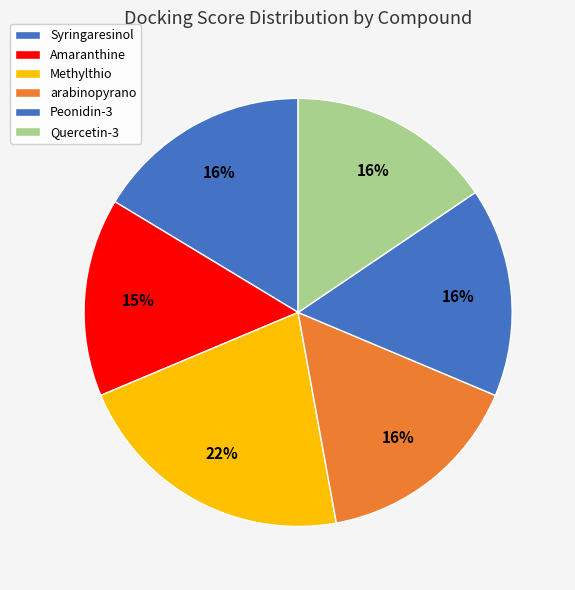

How many segments does this pie chart have?

6